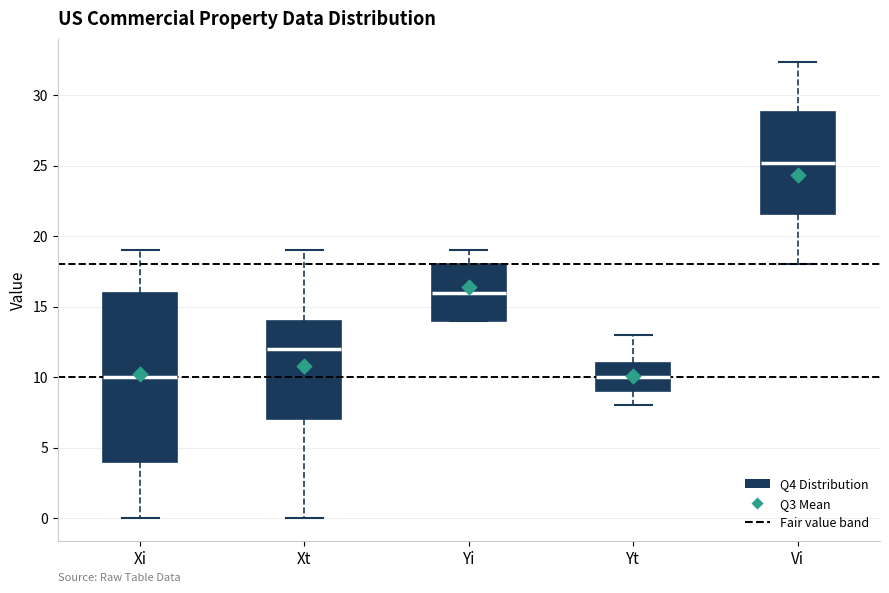

Where does the lower whisker of the box for Xt end on the y-axis? The values are not printed on the chart, so give them approximately, as read against the axis.

0.0